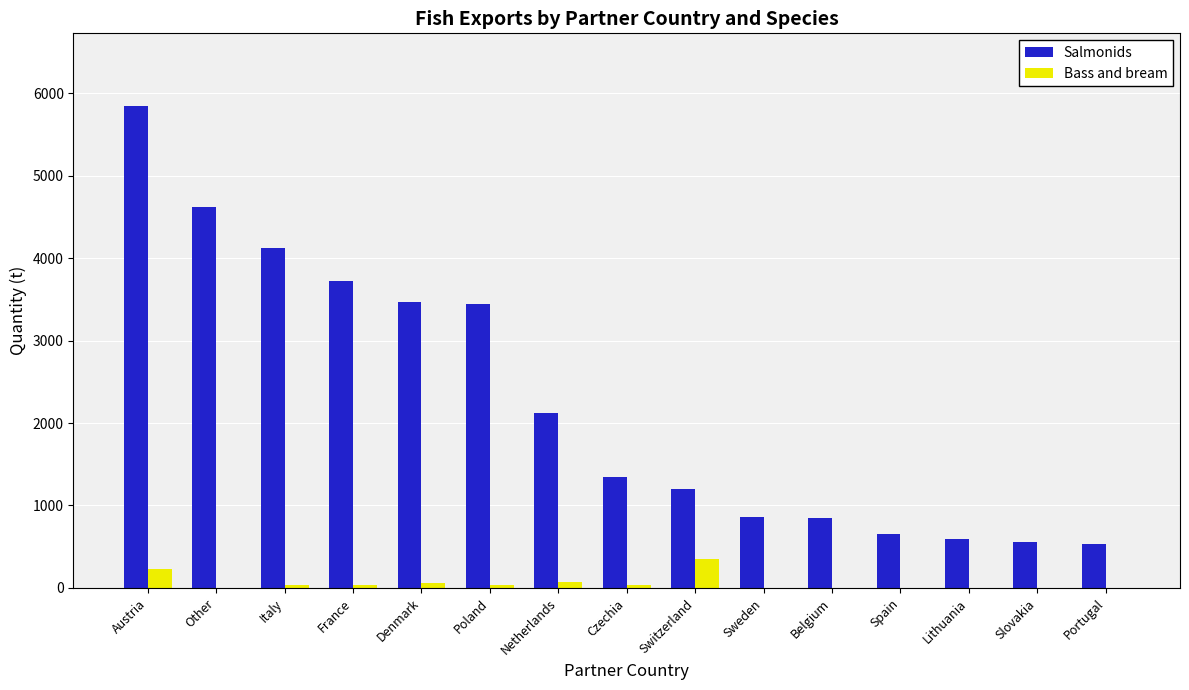

True or false: Bass and bream has a value of -226 at Spain.

False